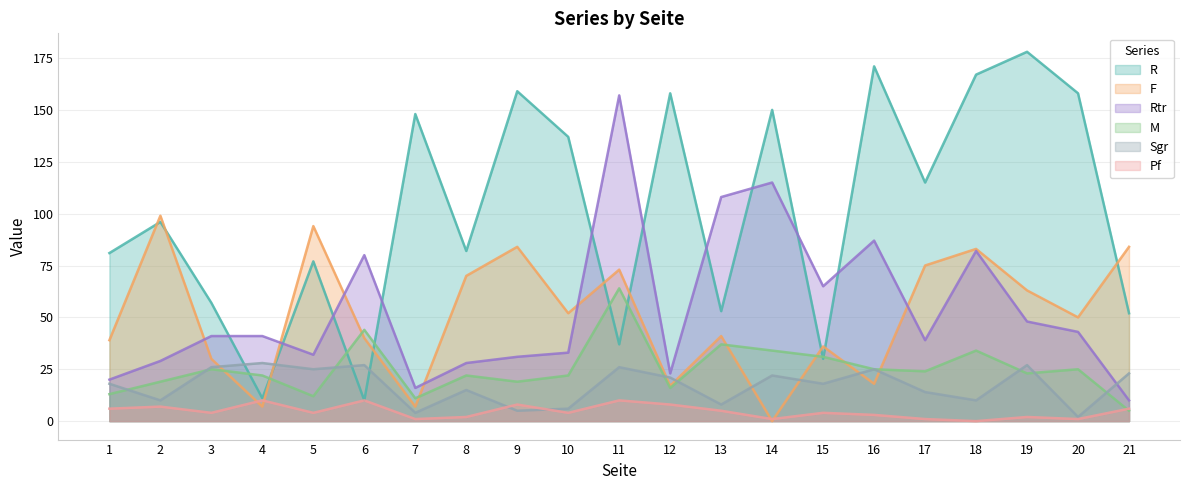

How many intersections are there between F and Sgr?

8